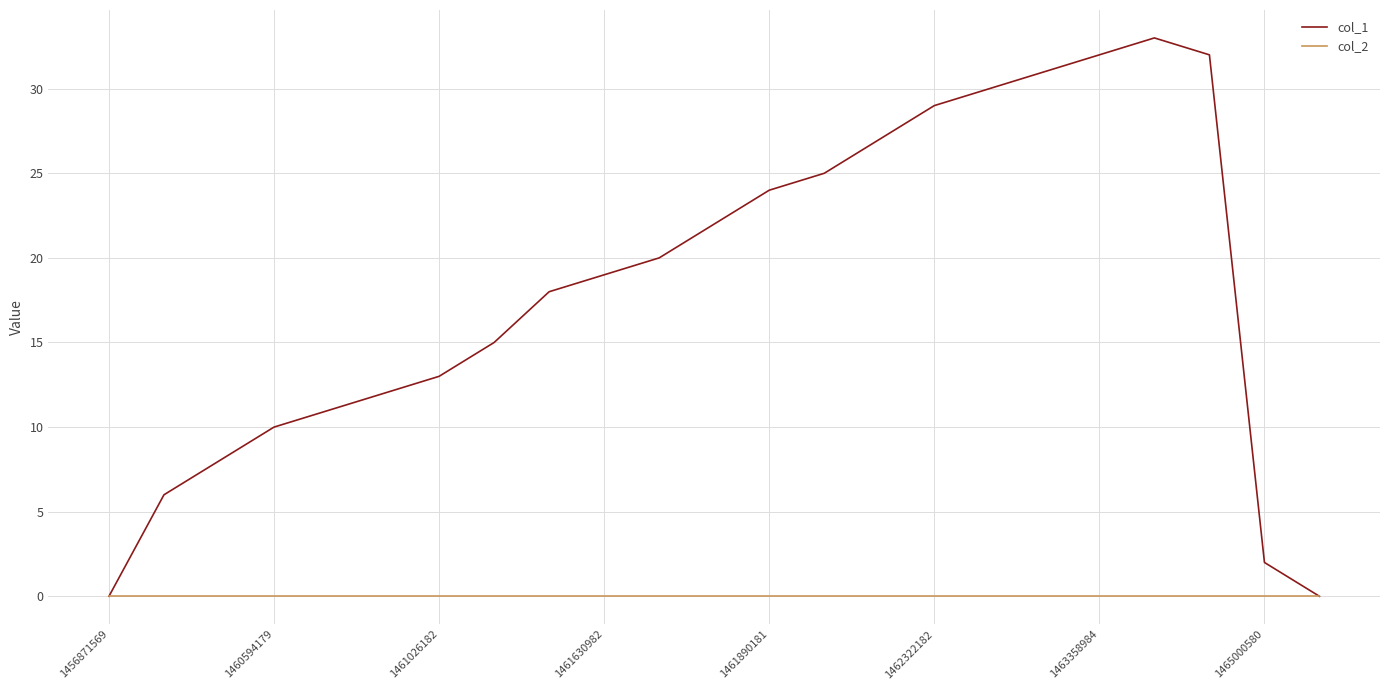

How many distinct data groups are displayed?

2